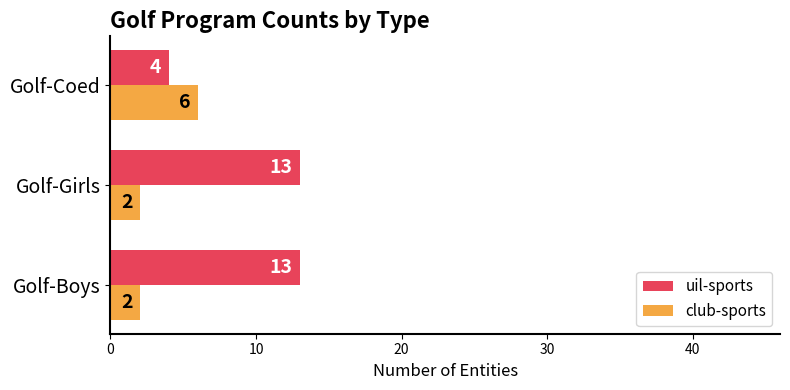

True or false: uil-sports has a value of 7 at Golf-Girls.

False